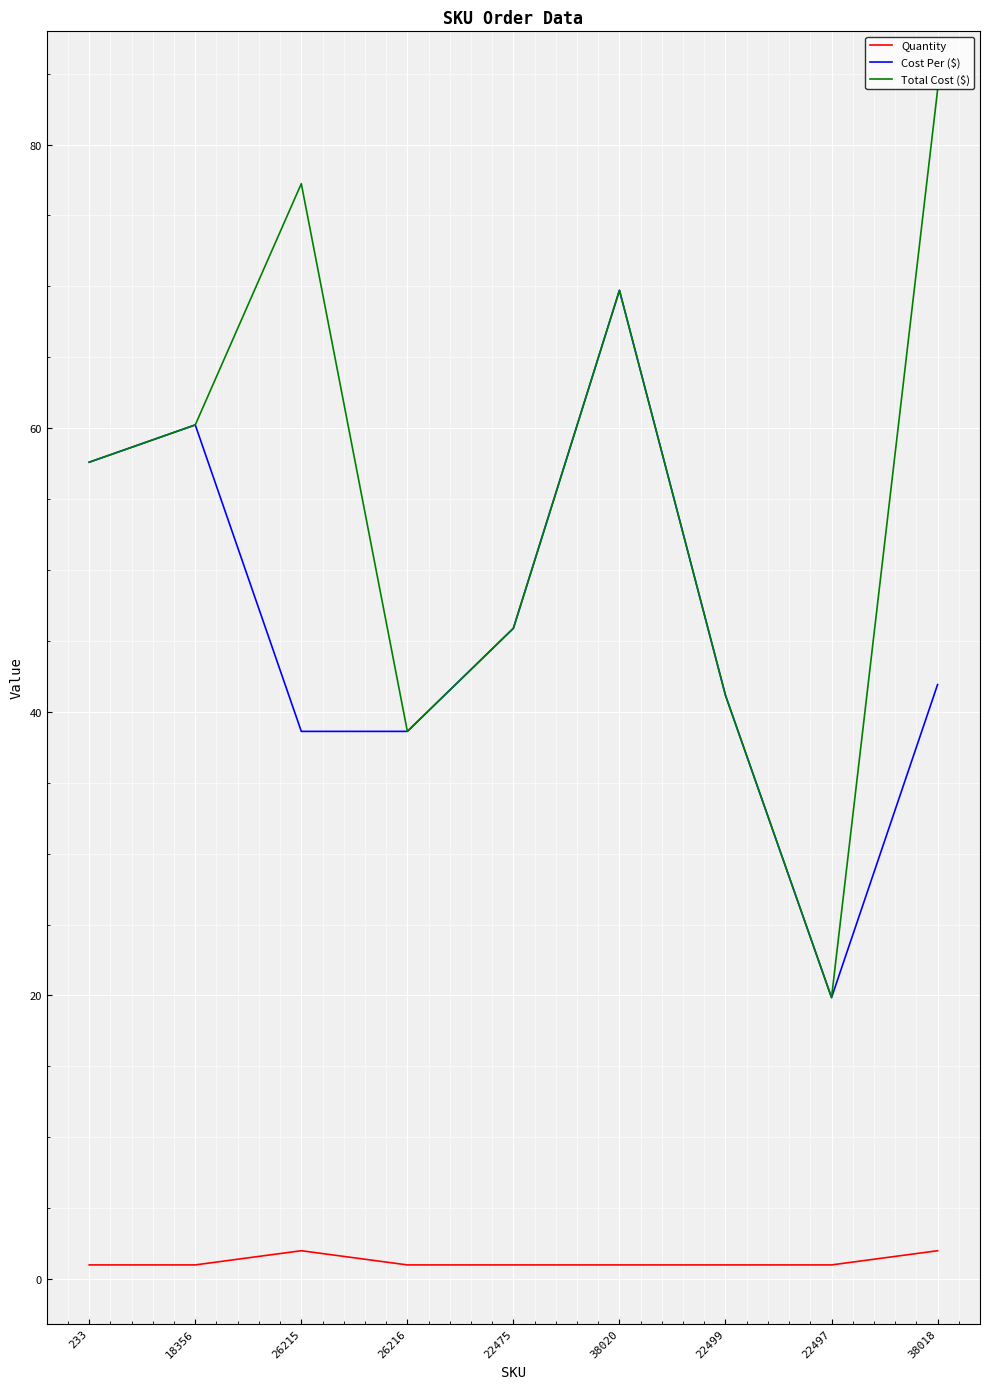

Is the value of Quantity at 26216 greater than the value of Total Cost ($) at 18356?

No